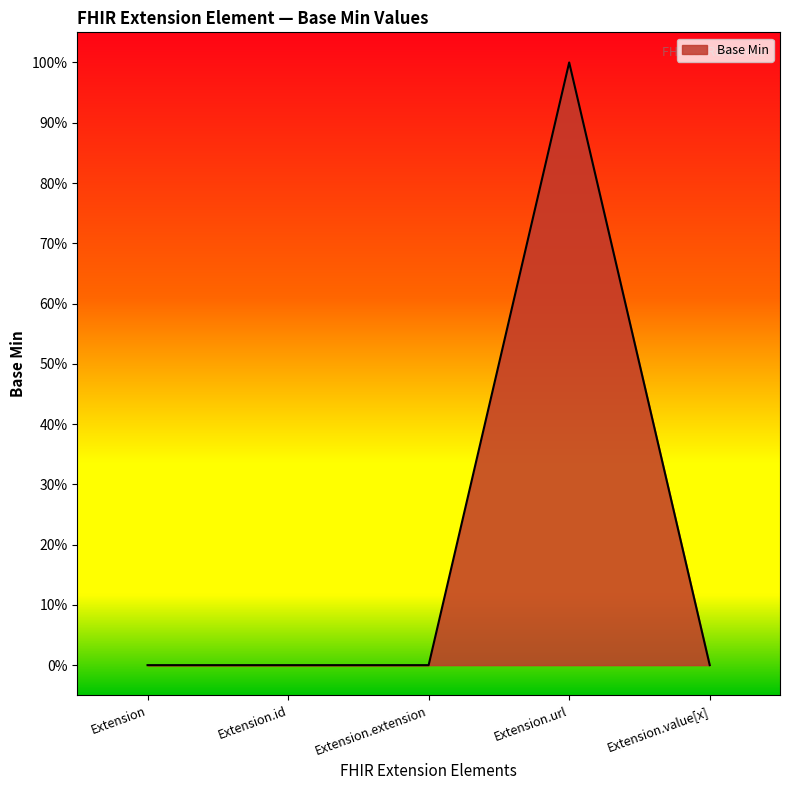

Does the chart display data point markers on the line(s)?

No